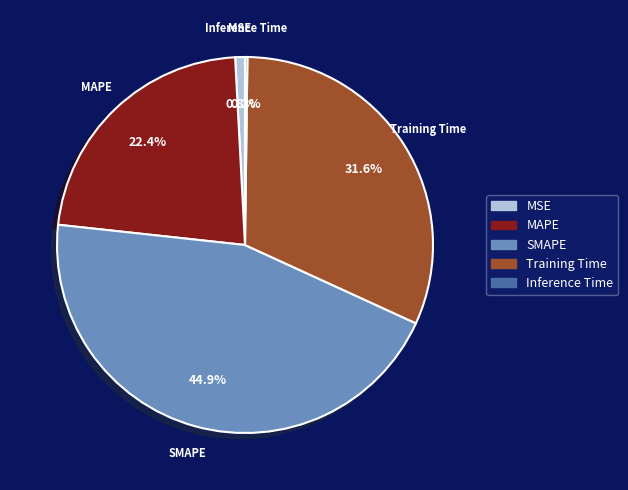

What percentage is NOT represented by MSE?

99.2%